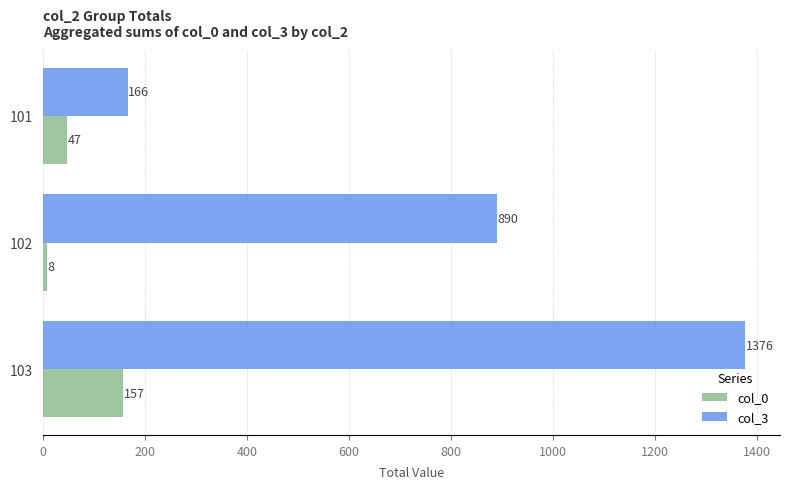

At how many categories does at least one series exceed 1145?

1